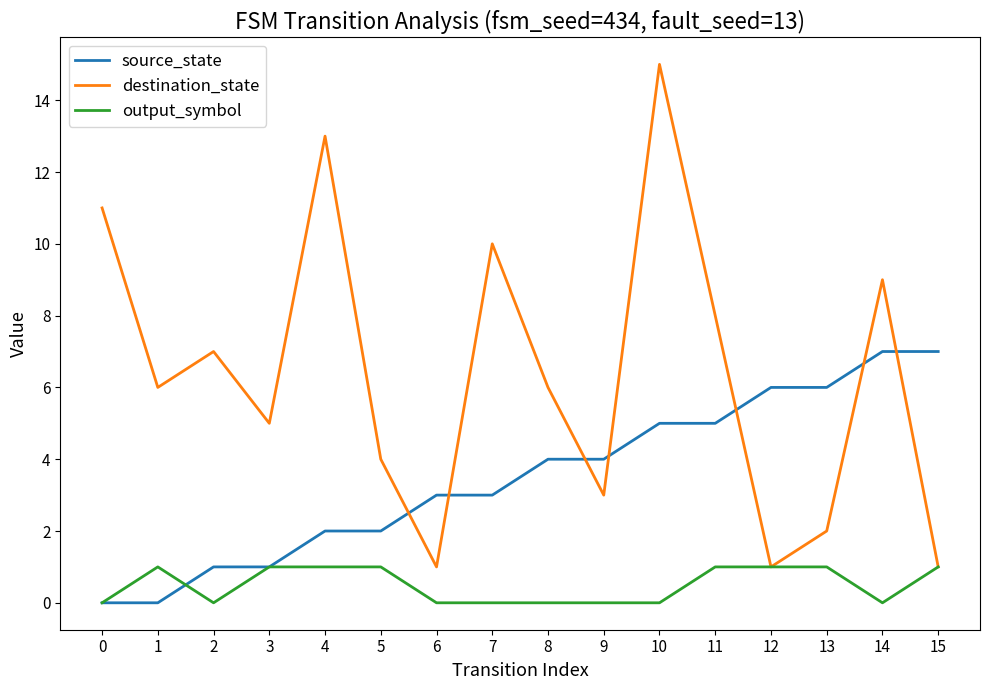

What is the average value of the destination_state series?

6